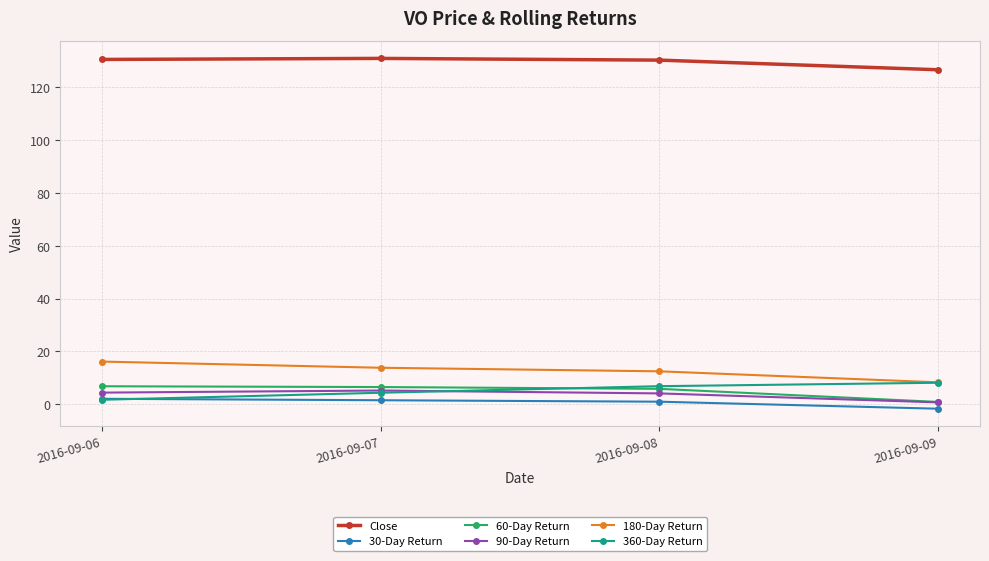

What is the average value of the 360-Day Return series?

5.2